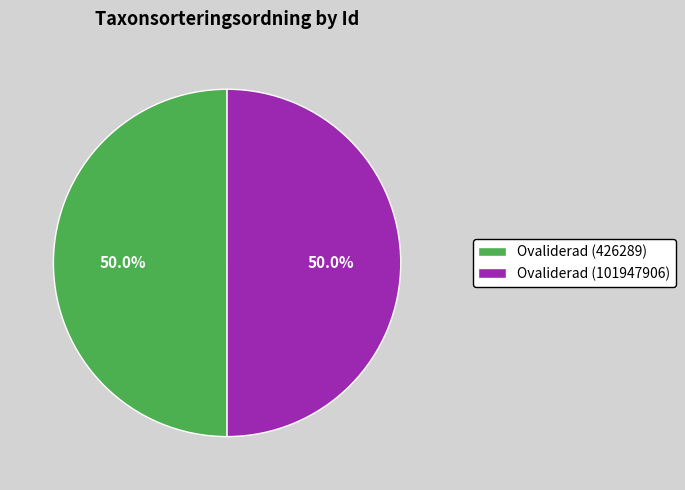

What is the ratio of the value at Ovaliderad (426289) to the value at Ovaliderad (101947906)?

1.0